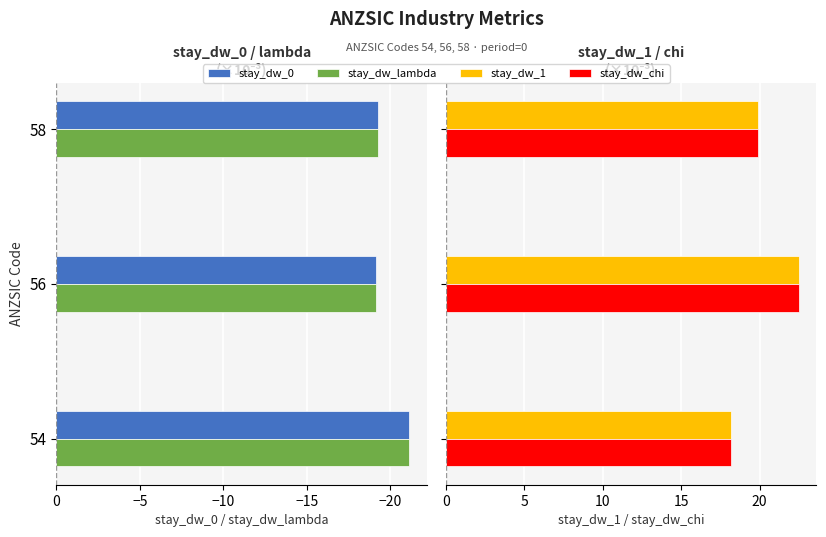

What is the maximum value shown in the chart?

22.5